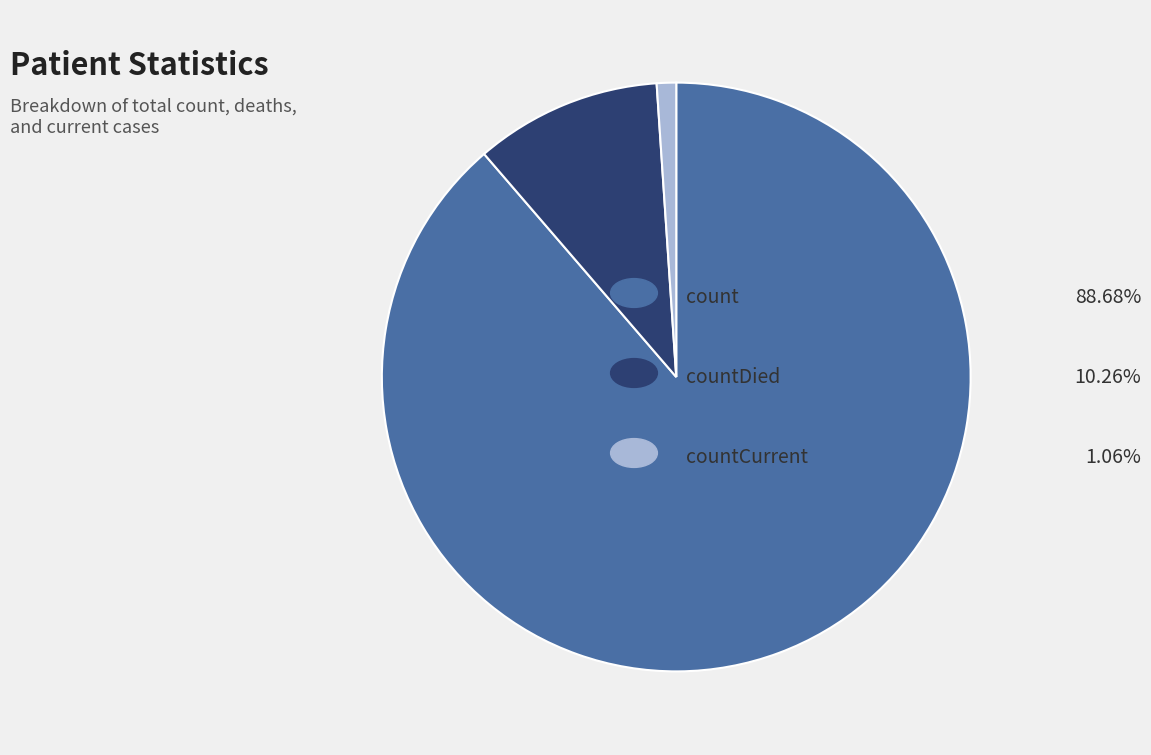

Does any single category account for the majority?

Yes